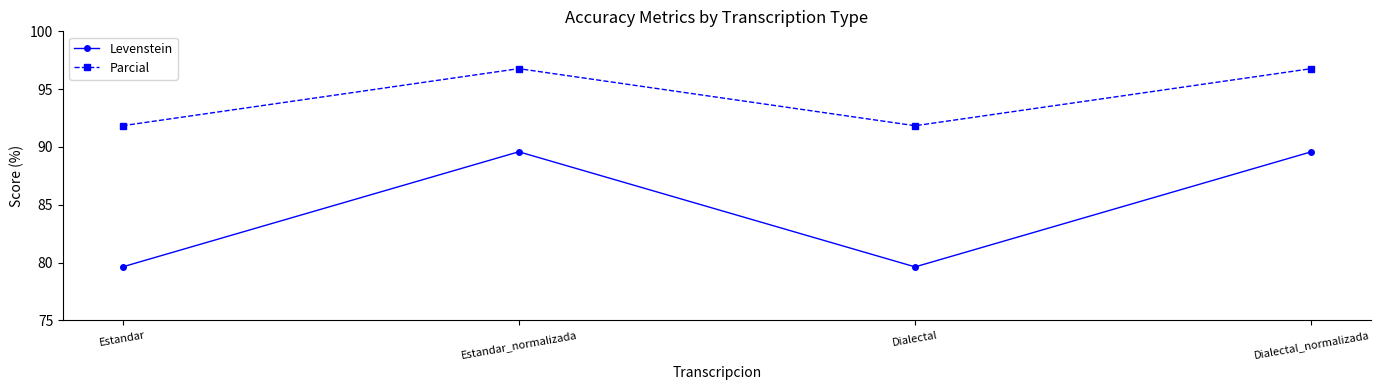

Where is the first local minimum for Levenstein?

Dialectal